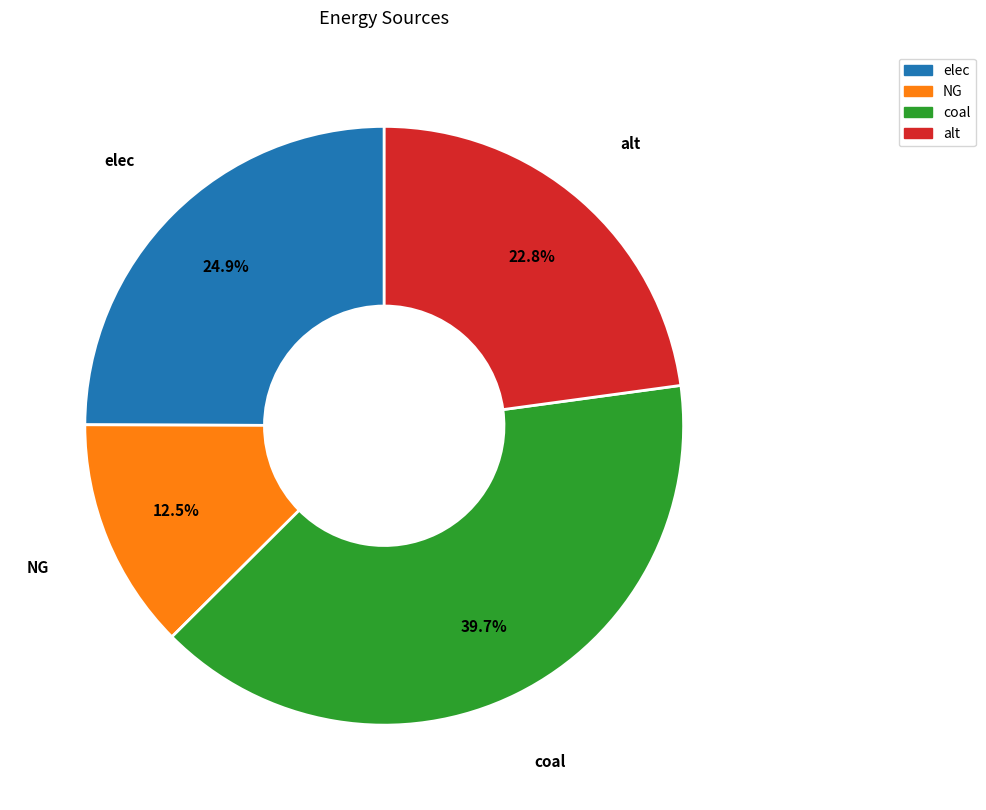

To the nearest percent, what is the average slice percentage?

25%